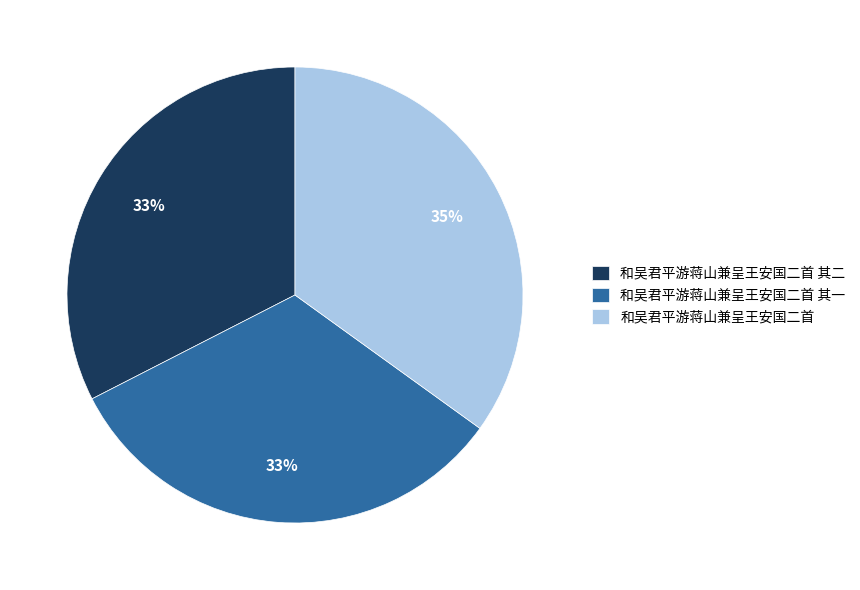

What is the ratio of the value at 和吴君平游蒋山兼呈王安国二首 其一 to the value at 和吴君平游蒋山兼呈王安国二首?

0.9